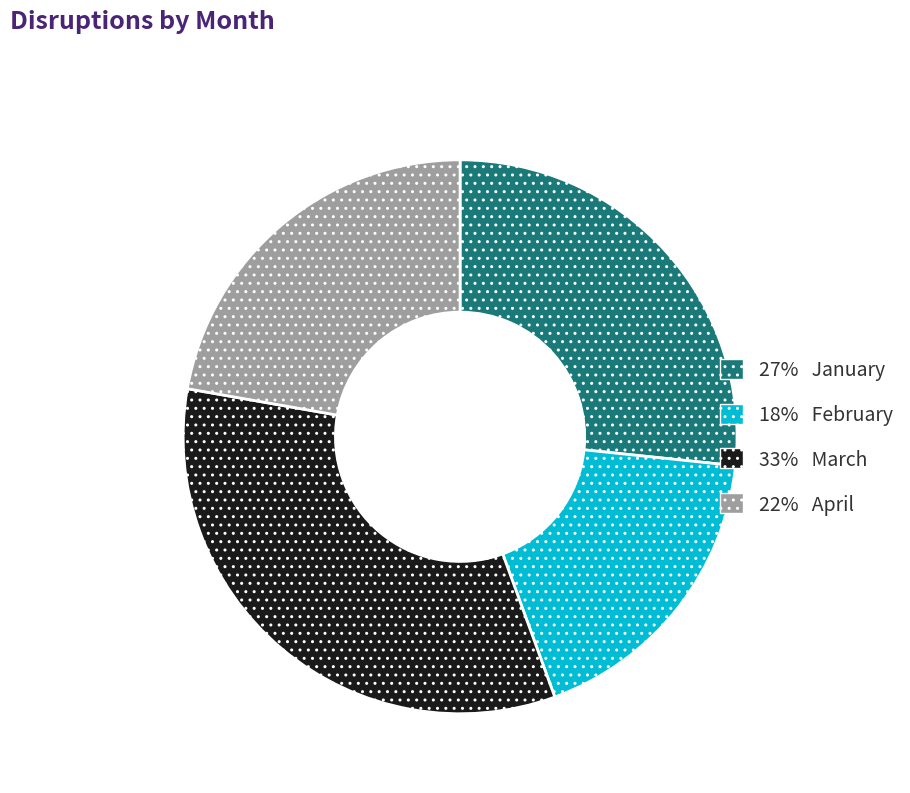

Does any single category account for the majority?

No